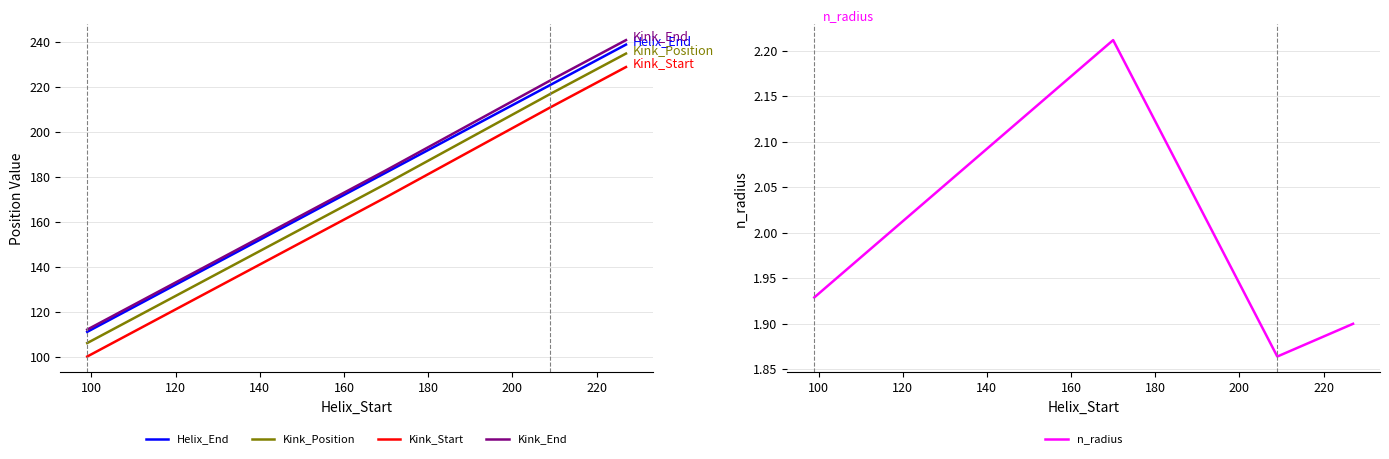

Rank the series by their maximum value, from lowest to highest.

n_radius, Kink_Start, Kink_Position, Helix_End, Kink_End